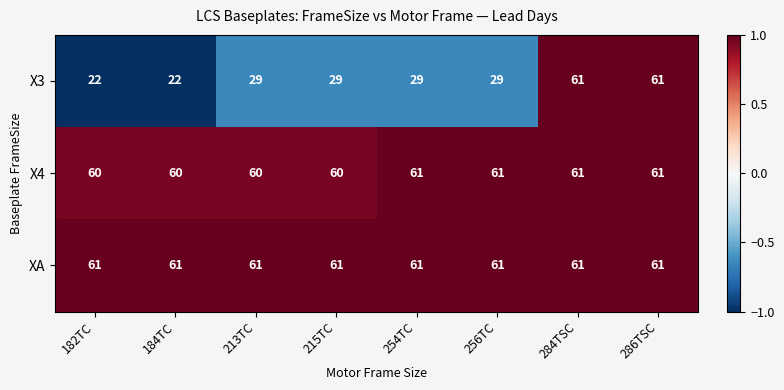

Which series has the largest total across all categories?

XA